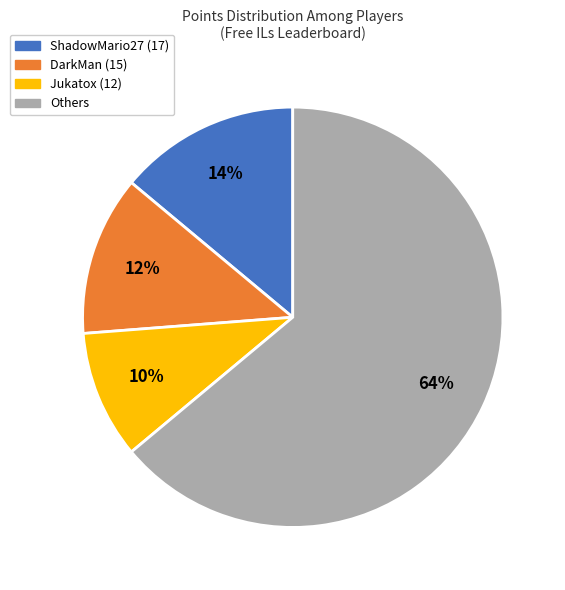

True or false: Others accounts for 56% of the total.

False